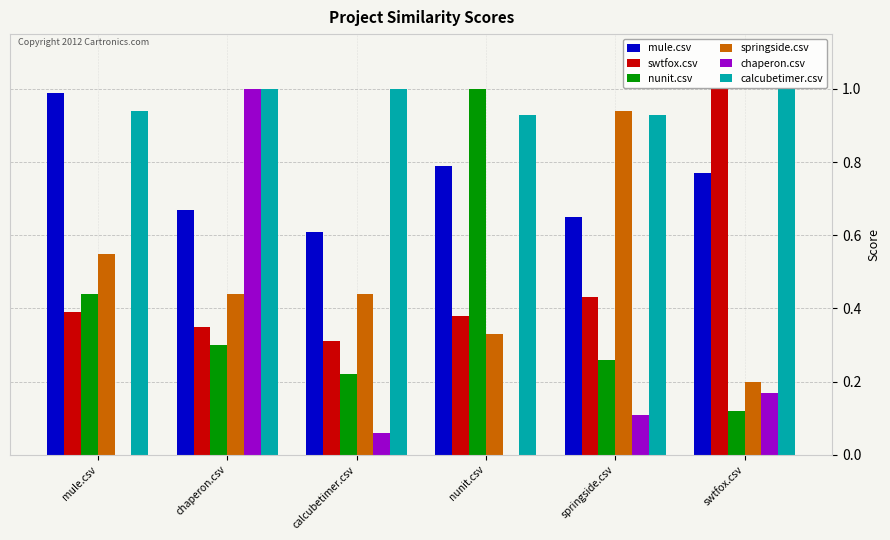

How many groups of bars are there?

6